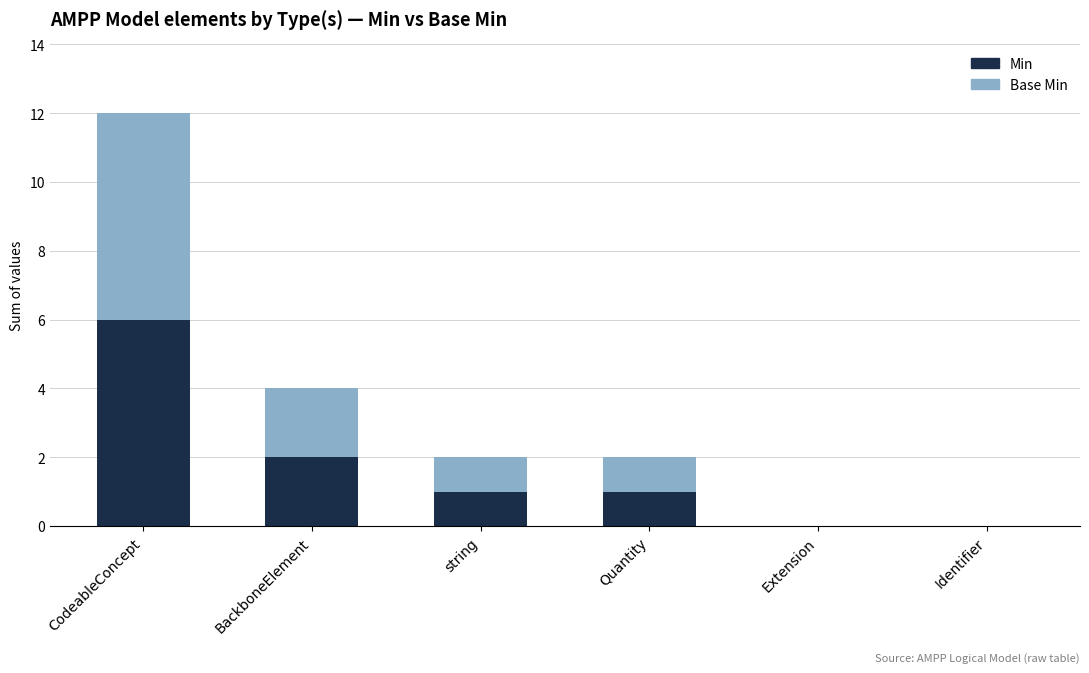

Count the number of categories in the chart.

6